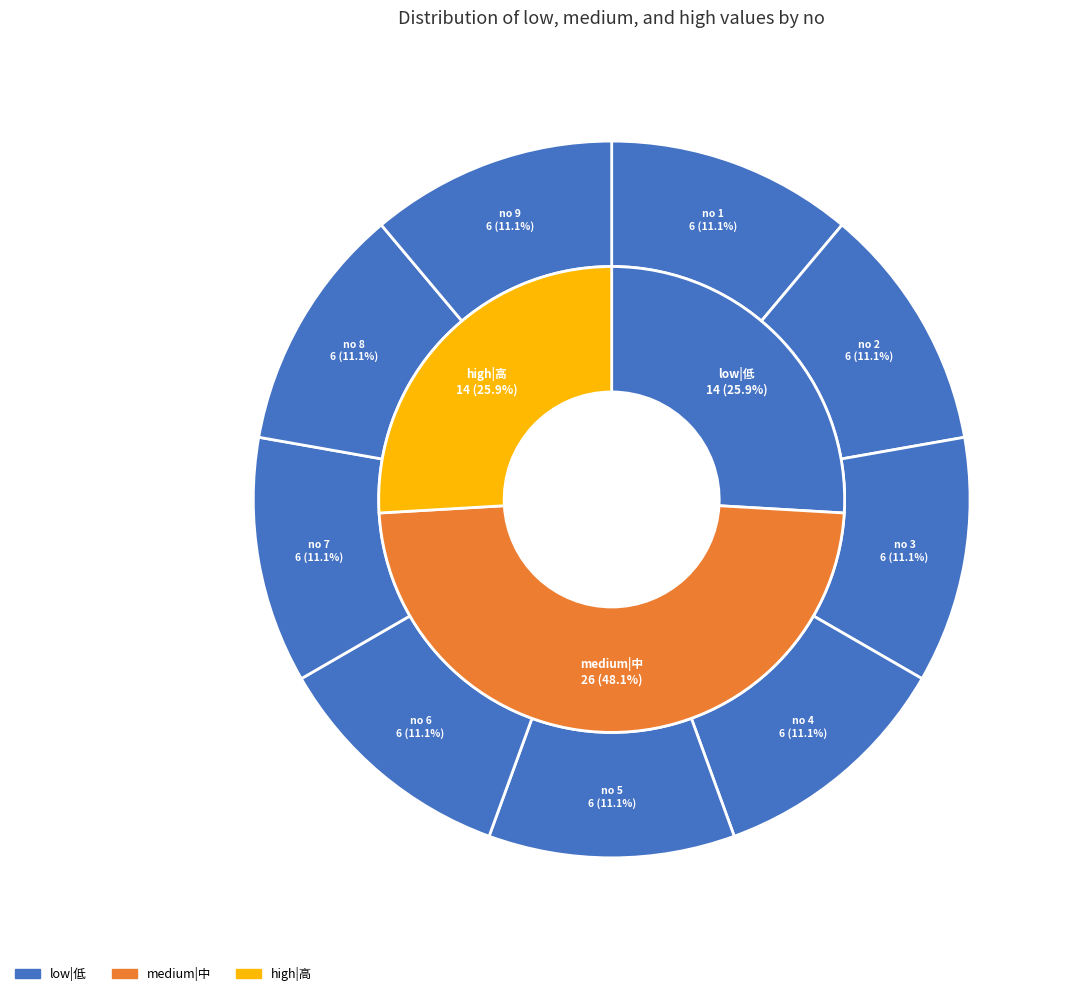

How many slices are in this pie chart?

9